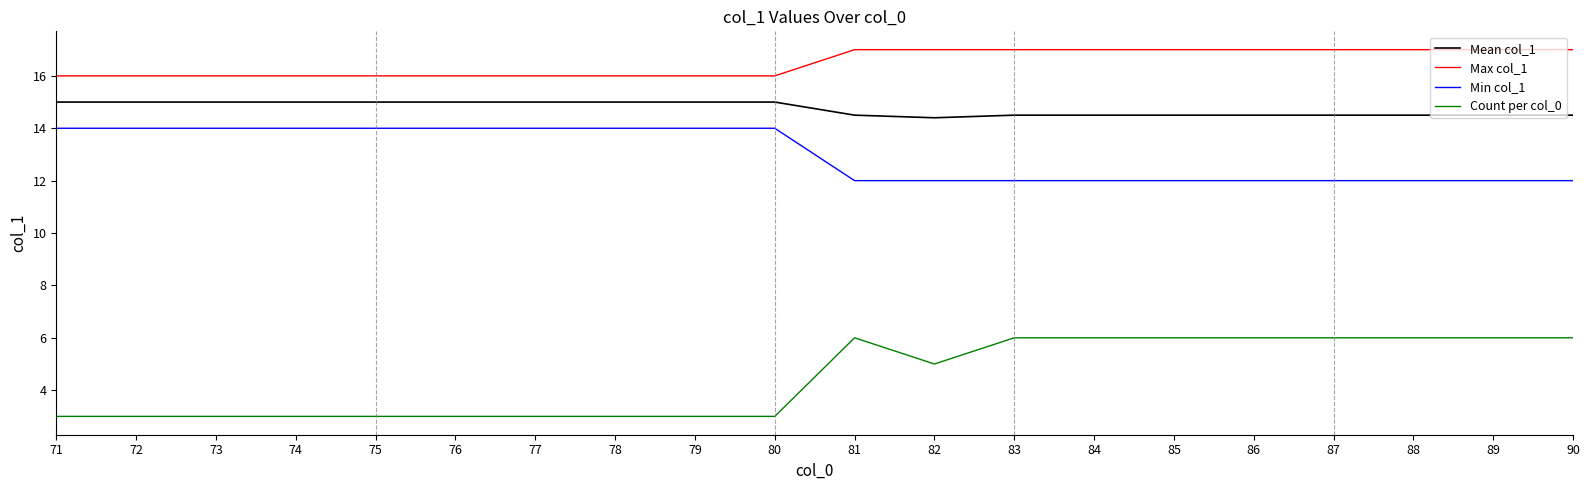

What is the total value across all series at 75?

48.0